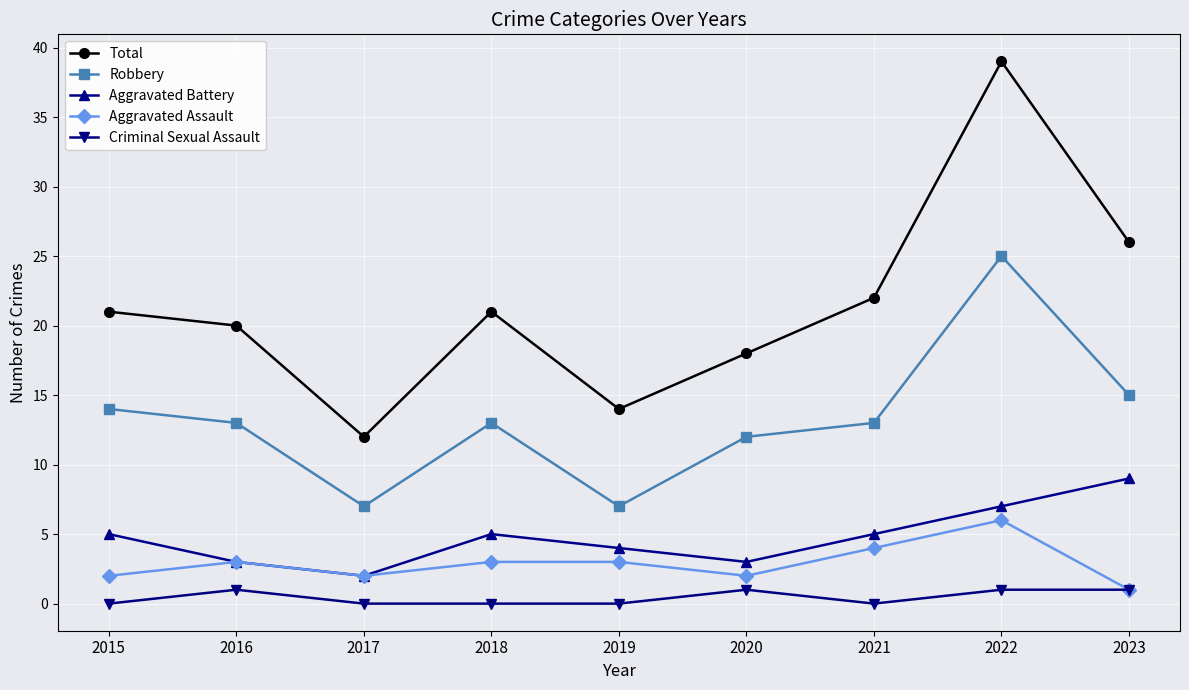

How many interior local peaks does the Robbery series have?

2